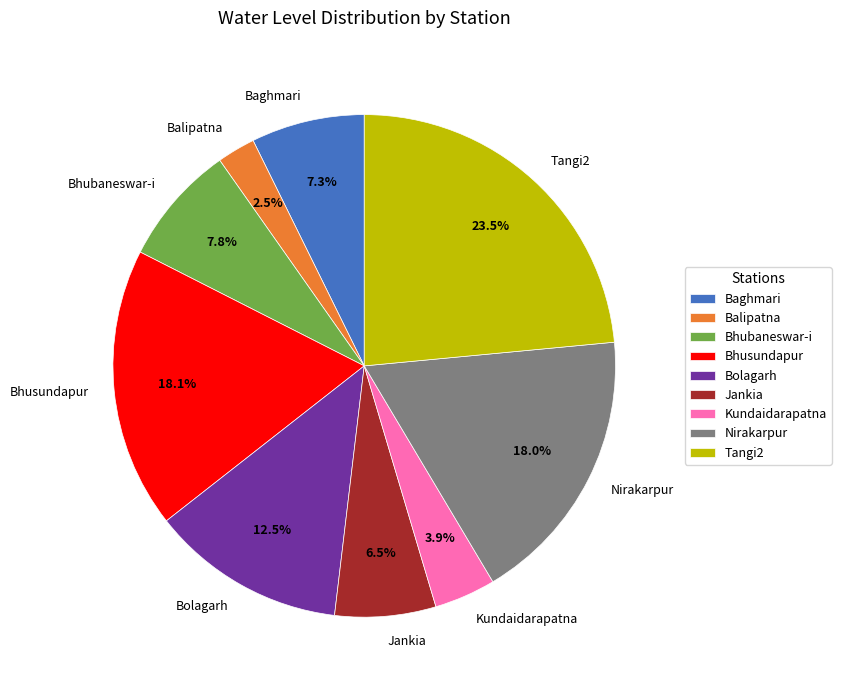

What is the largest slice in the pie chart?

Tangi2